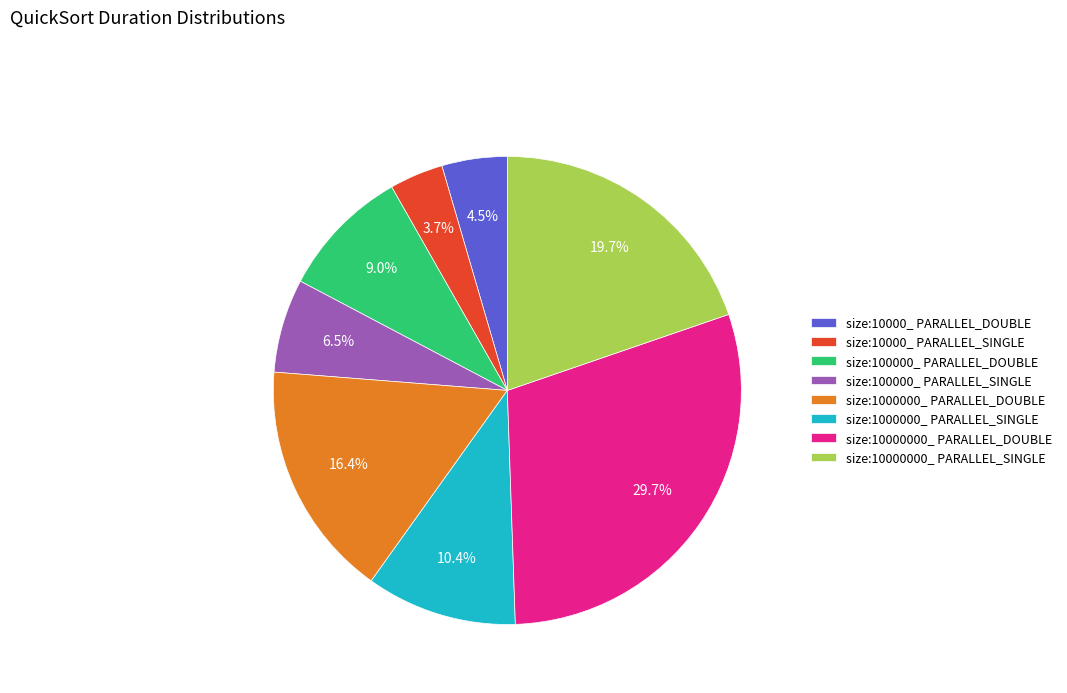

What percentage is the size:1000000_ PARALLEL_SINGLE slice, to the nearest percent?

10%